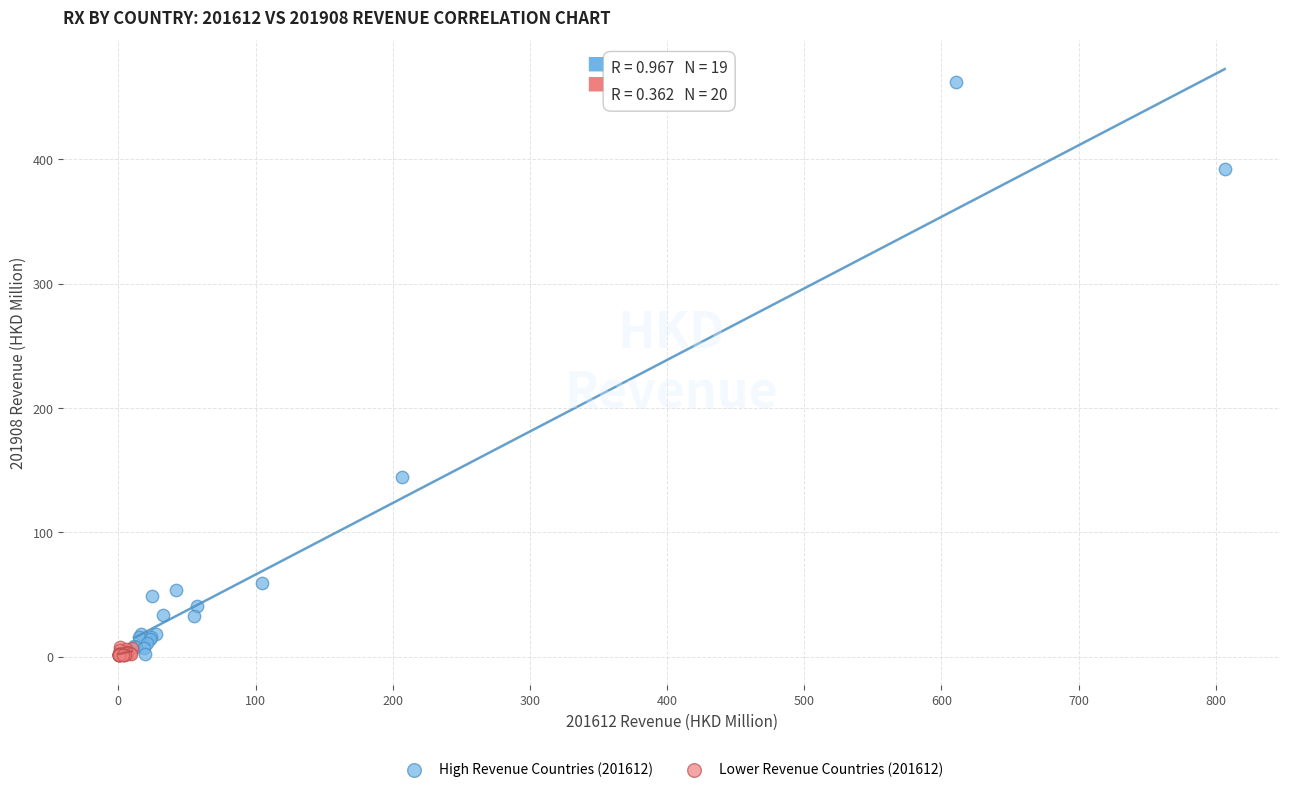

Which series contains the highest Y value?

High Revenue Countries (201612)